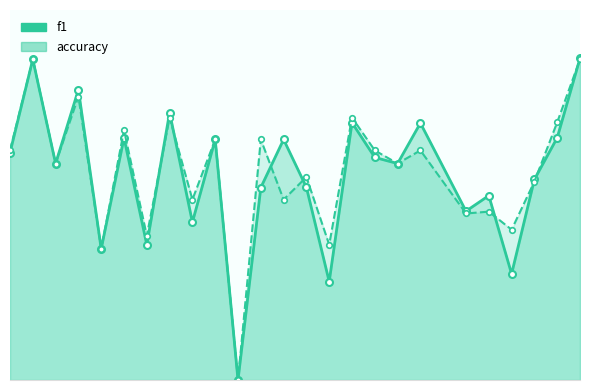

How many values in the f1 series exceed 0?

24